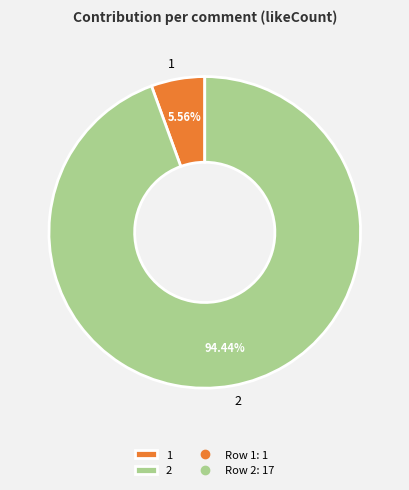

How many slices are in this pie chart?

2